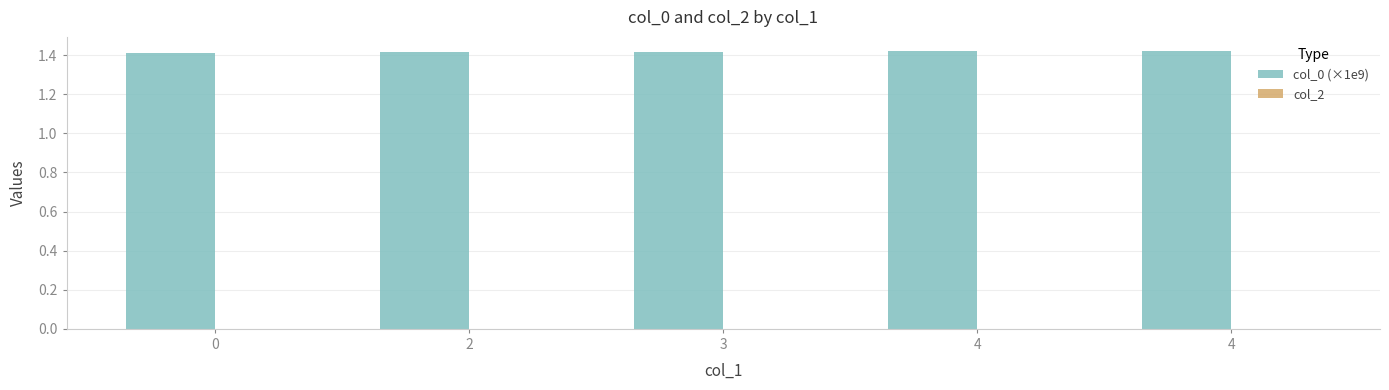

Reading left to right, extract all data points from this chart.

col_0 (×1e9): 1.4	1.4	1.4	1.4	1.4
col_2: 0.0	0.0	0.0	0.0	0.0